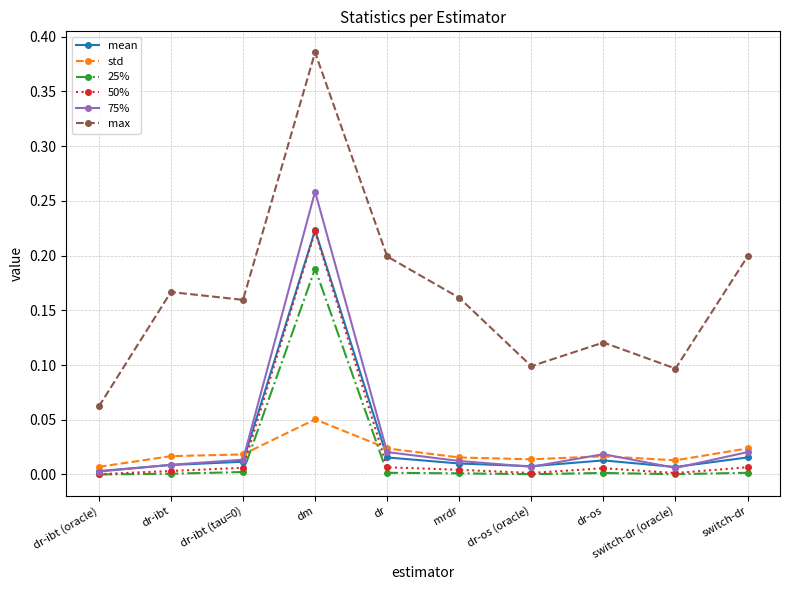

True or false: max and 50% cross at least once.

False